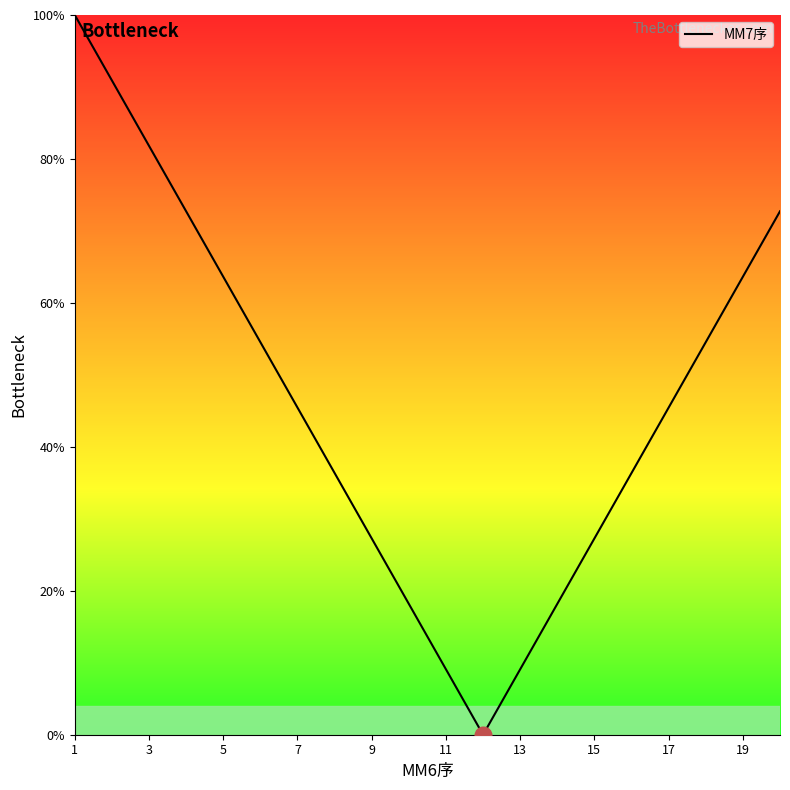

How many lines are shown in the chart?

1